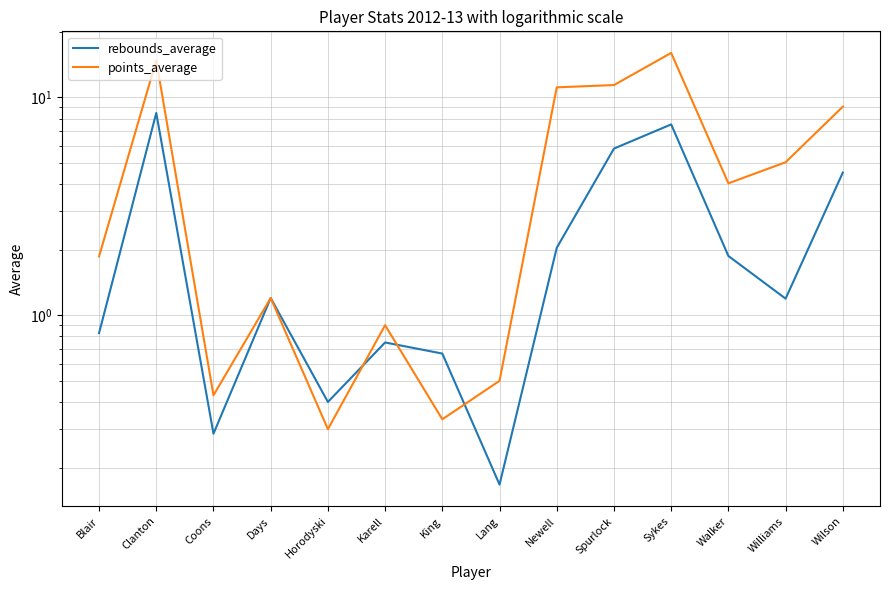

Which series has the largest range (max minus min)?

points_average